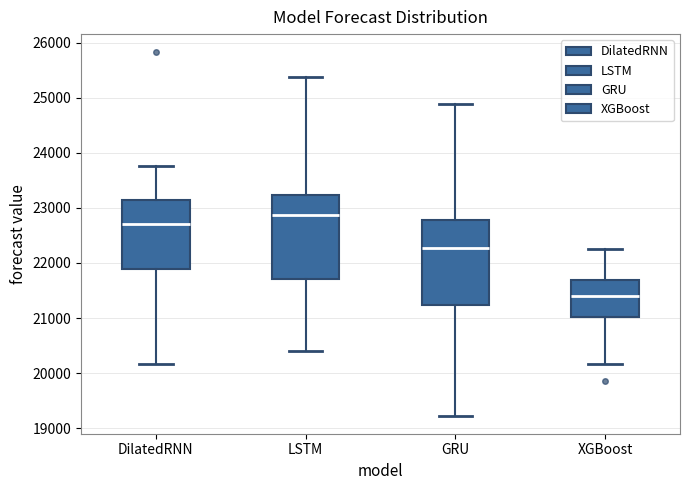

Where does the upper whisker of the box for LSTM end on the y-axis? The values are not printed on the chart, so give them approximately, as read against the axis.

25400